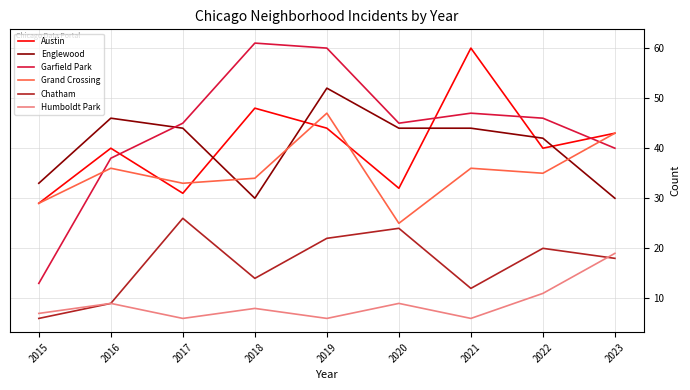

What is the difference between the highest and lowest values at 2015?

27